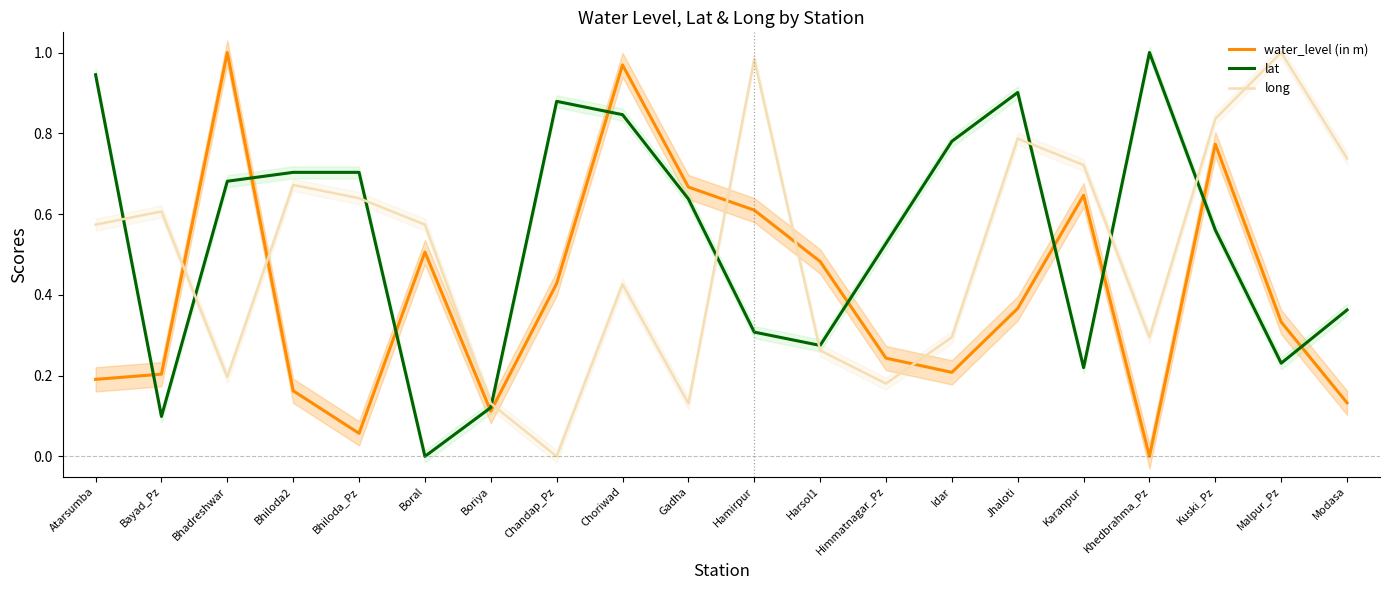

Is the value of lat at Boriya greater than the value of water_level (in m) at Harsol1?

No